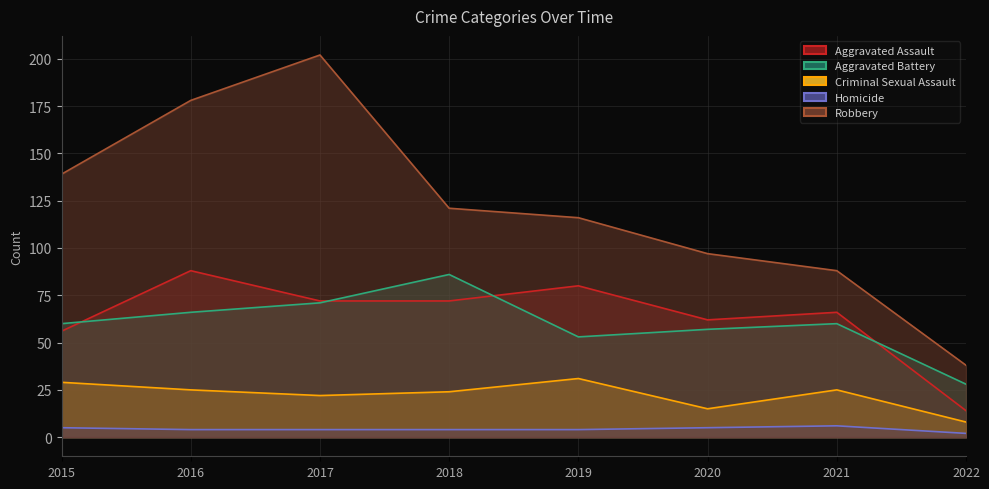

Between 2020 and 2022, which series saw the biggest shift?

Robbery